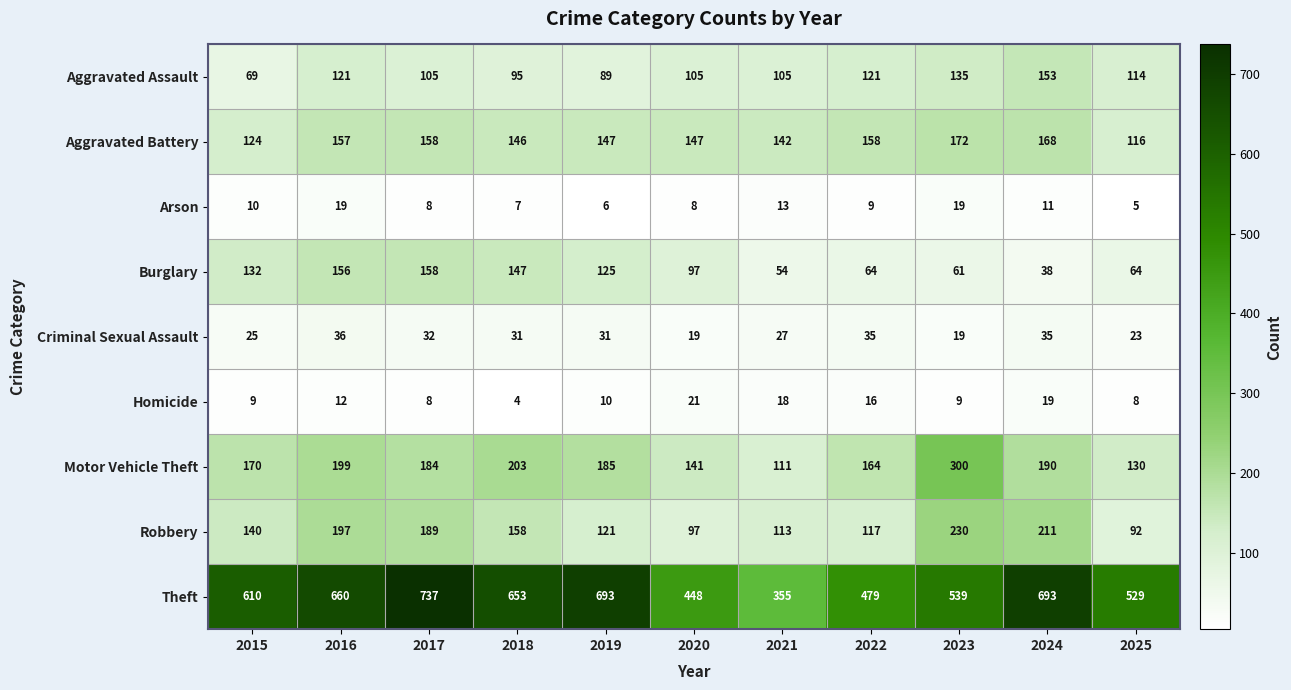

True or false: Criminal Sexual Assault has a value of 48 at 2022.

False